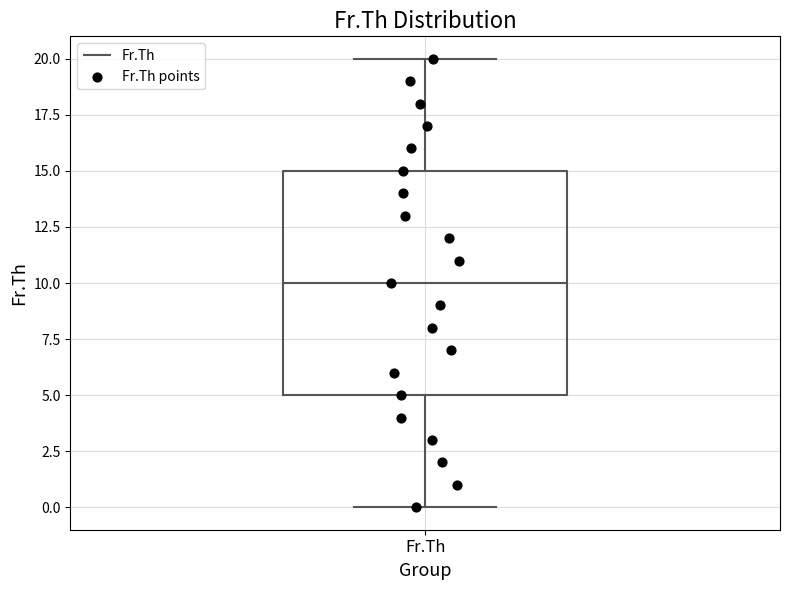

Where does the upper whisker of the box for Fr.Th end on the y-axis? The values are not printed on the chart, so give them approximately, as read against the axis.

20